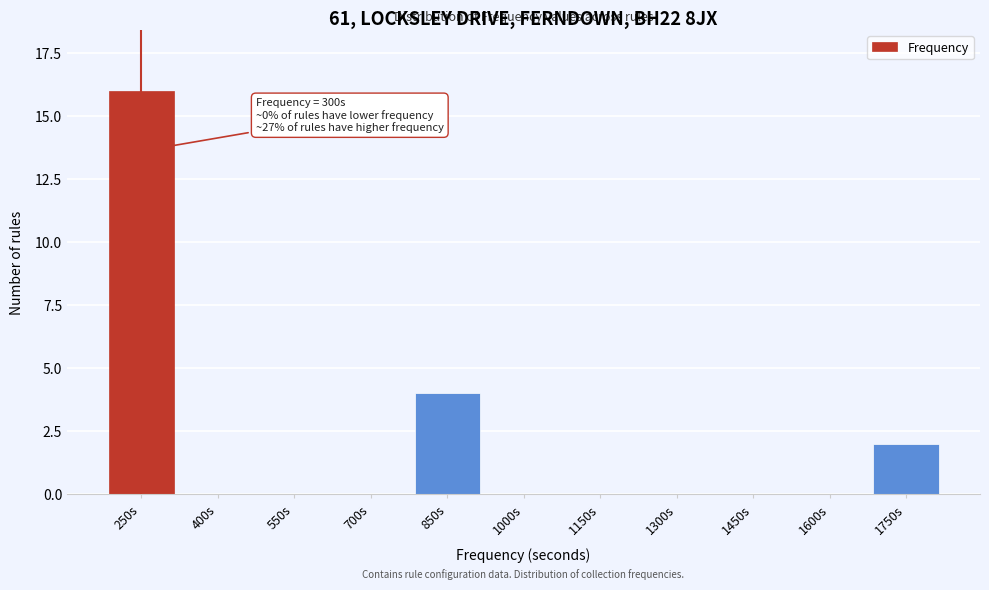

Reading left to right, transcribe all the data shown in this chart.

250s=16	400s=0	550s=0	700s=0	850s=4	1000s=0	1150s=0	1300s=0	1450s=0	1600s=0	1750s=2